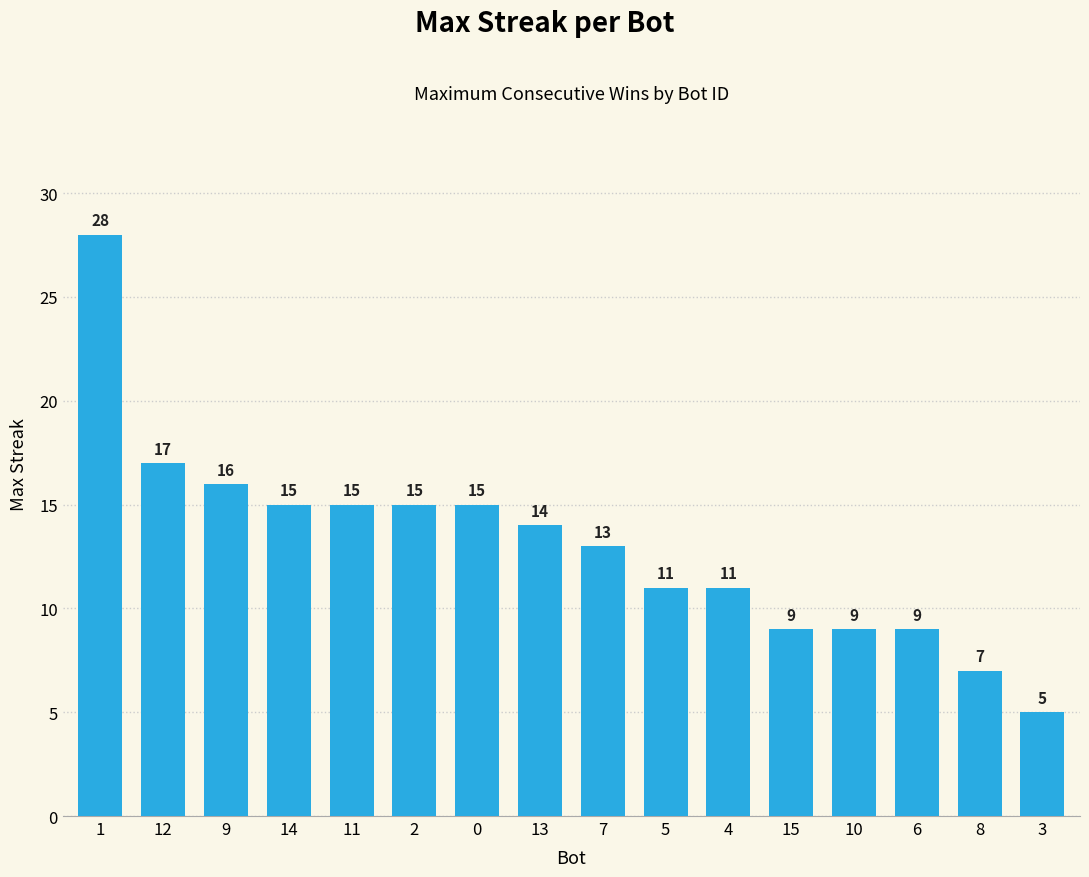

Which has a higher value, 15 or 7?

7